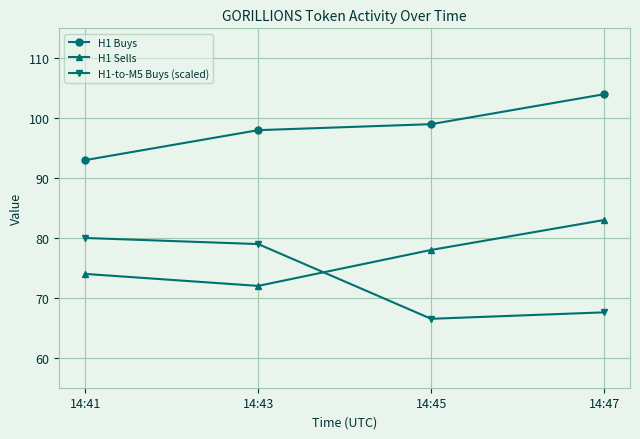

What is the difference between the second highest and second lowest values in the H1-to-M5 Buys (scaled) series?

11.4